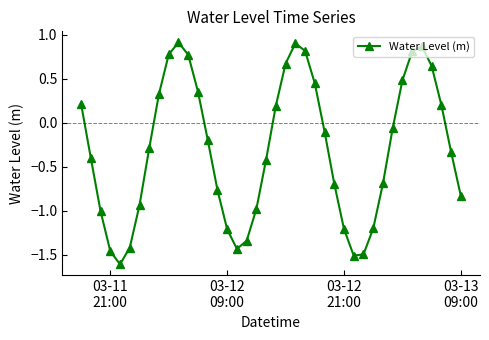

How many points are higher than both their immediate neighbors (excluding endpoints)?

3